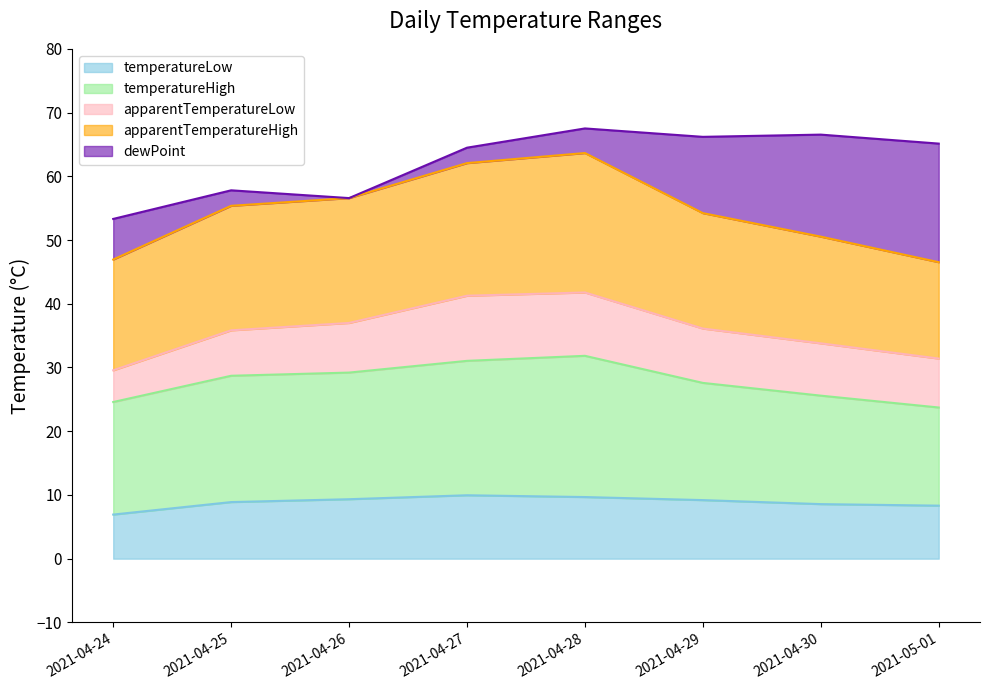

How many data points in apparentTemperatureLow are less than 8?

4